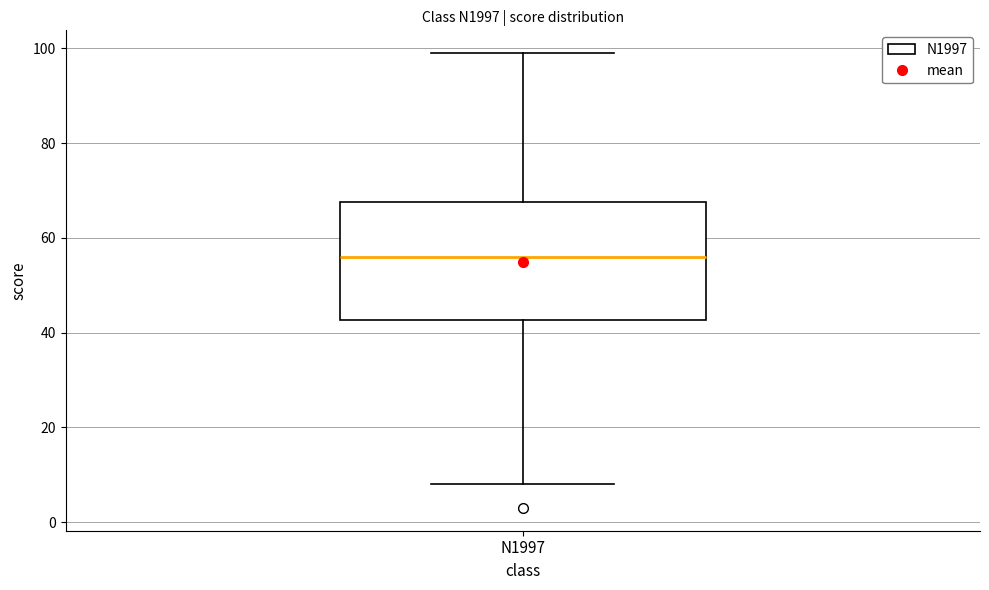

Where is the lower edge of the box for N1997 on the y-axis? The values are not printed on the chart, so give them approximately, as read against the axis.

42